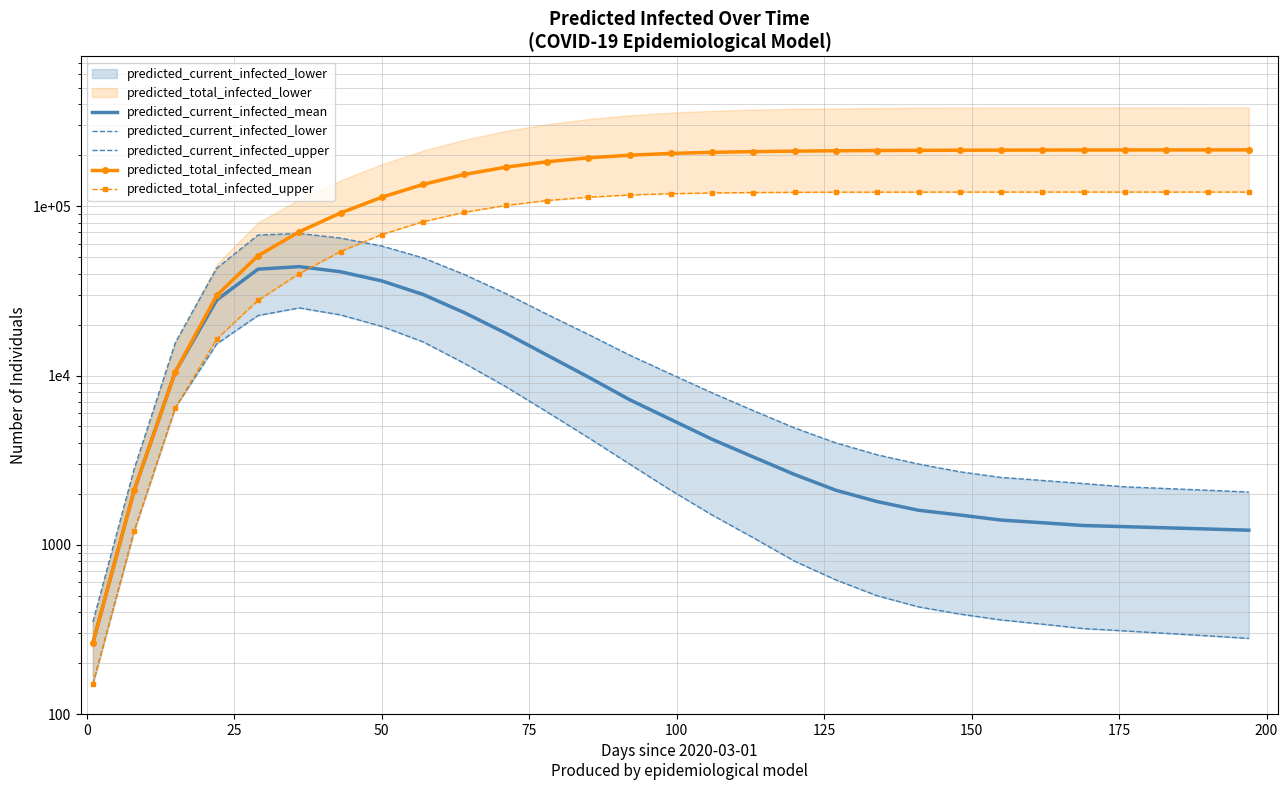

Is the value of predicted_current_infected_mean at 12 greater than the value of predicted_current_infected_lower at 18?

Yes